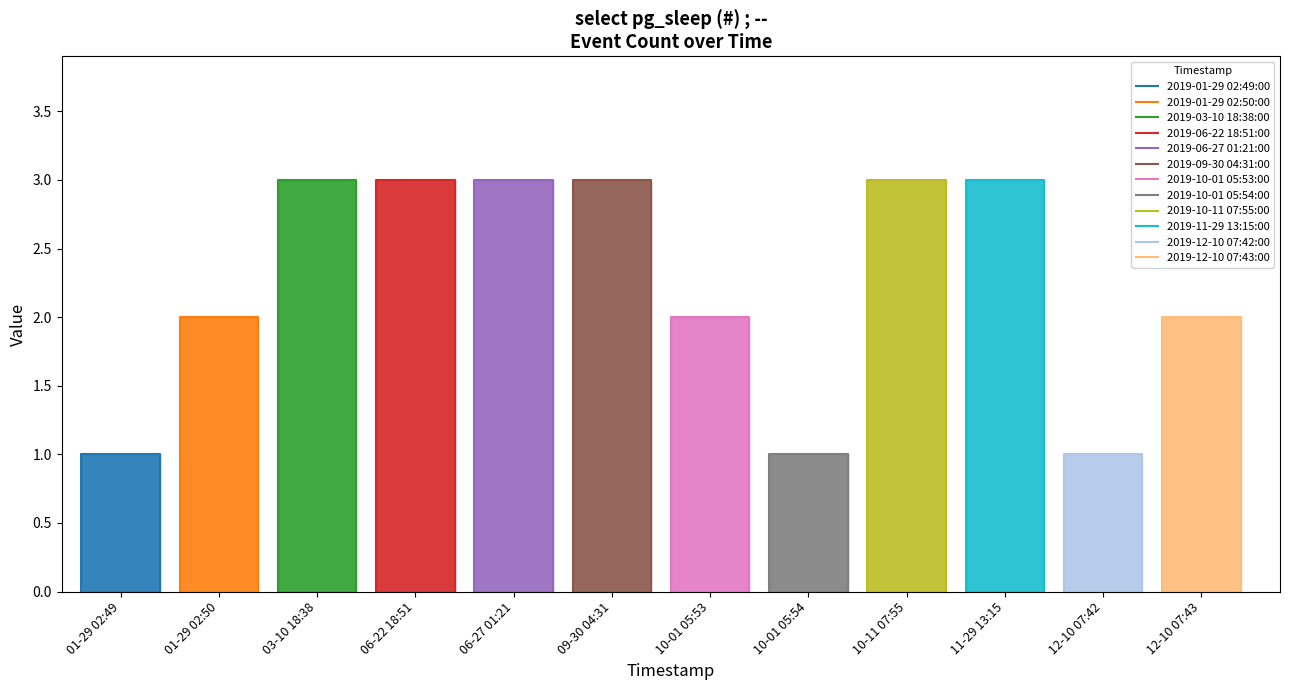

List the labels in order of value, largest first.

2019-03-10 18:38:00, 2019-06-22 18:51:00, 2019-06-27 01:21:00, 2019-09-30 04:31:00, 2019-10-11 07:55:00, 2019-11-29 13:15:00, 2019-01-29 02:50:00, 2019-10-01 05:53:00, 2019-12-10 07:43:00, 2019-01-29 02:49:00, 2019-10-01 05:54:00, 2019-12-10 07:42:00